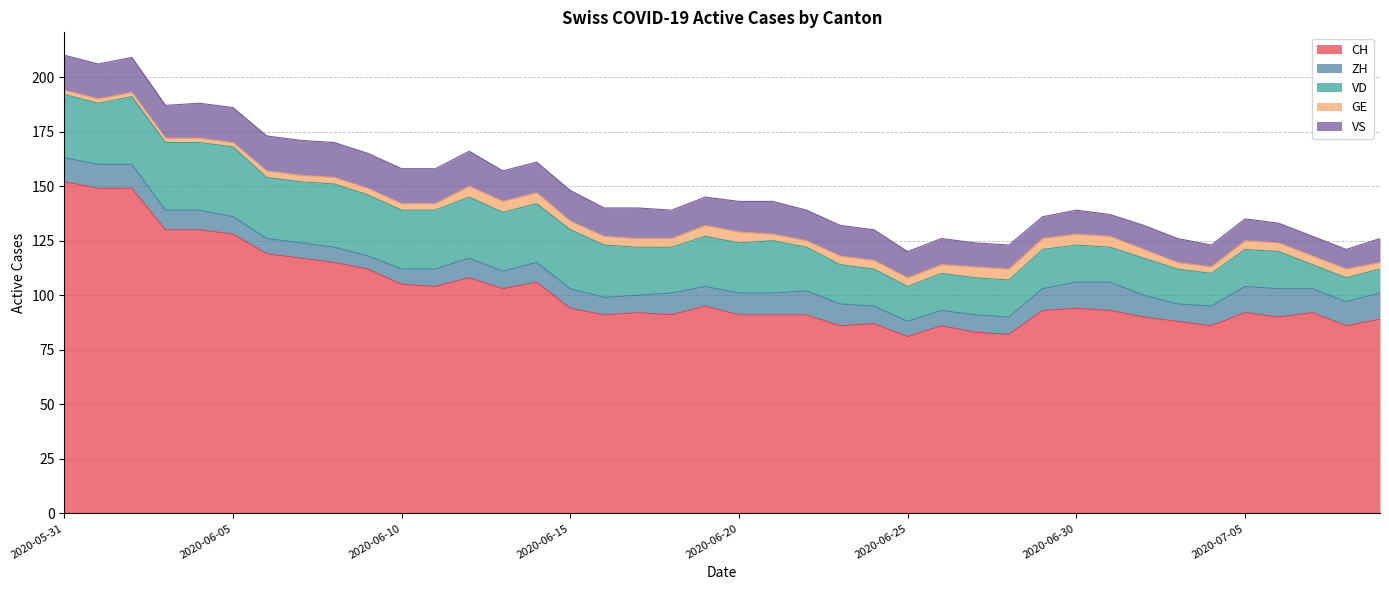

Does the chart have visible grid lines?

Yes